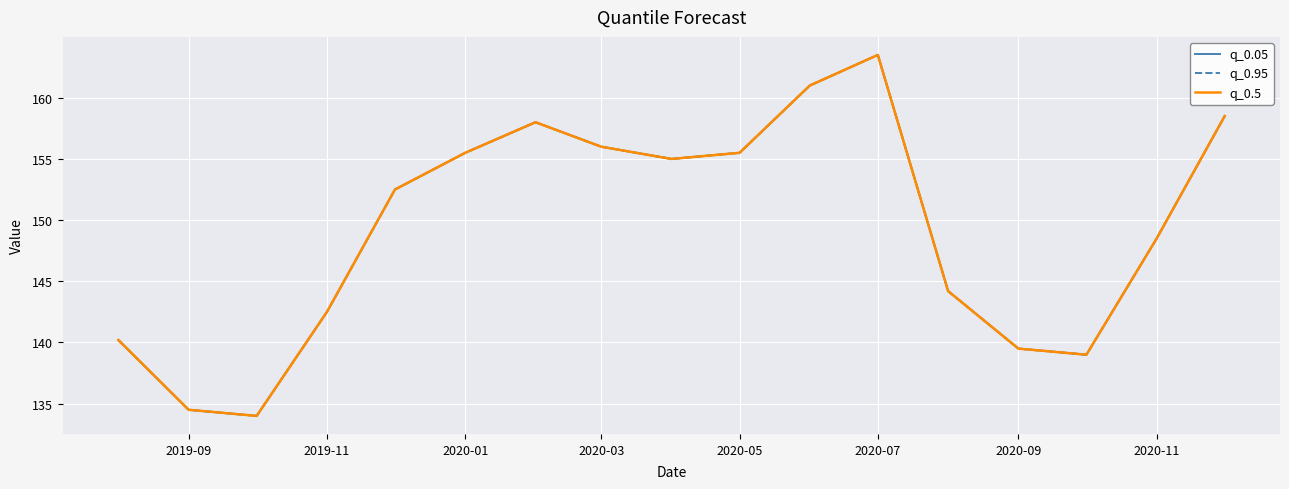

Does the chart display data point markers on the line(s)?

No